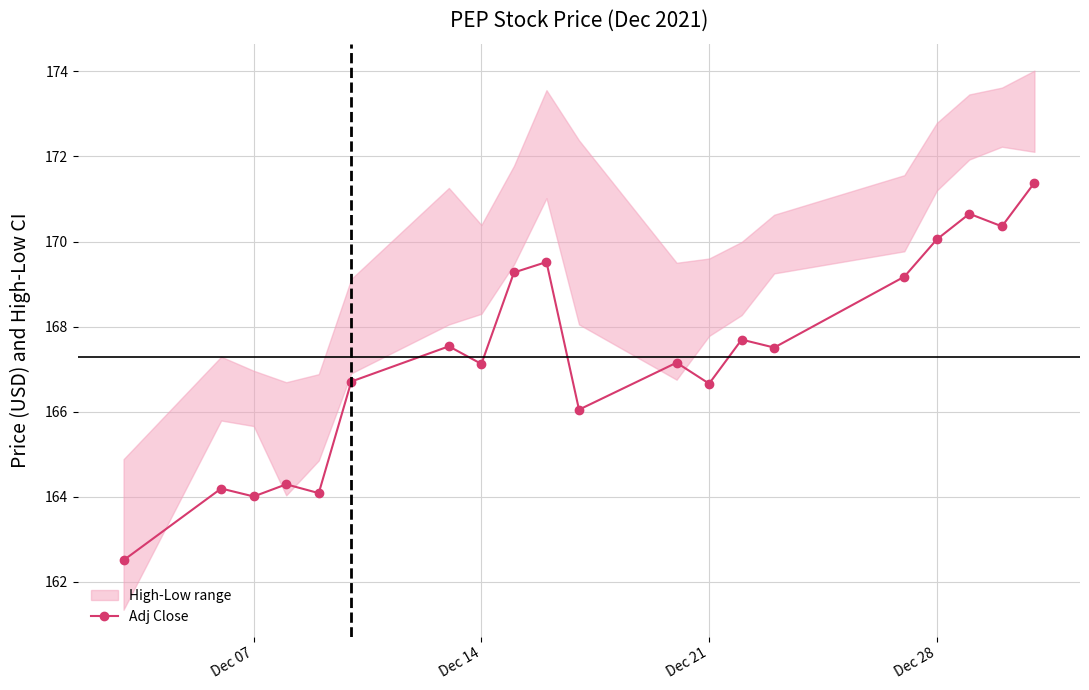

The Adj Close series shows 164.0 at Dec 07. True or false?

True